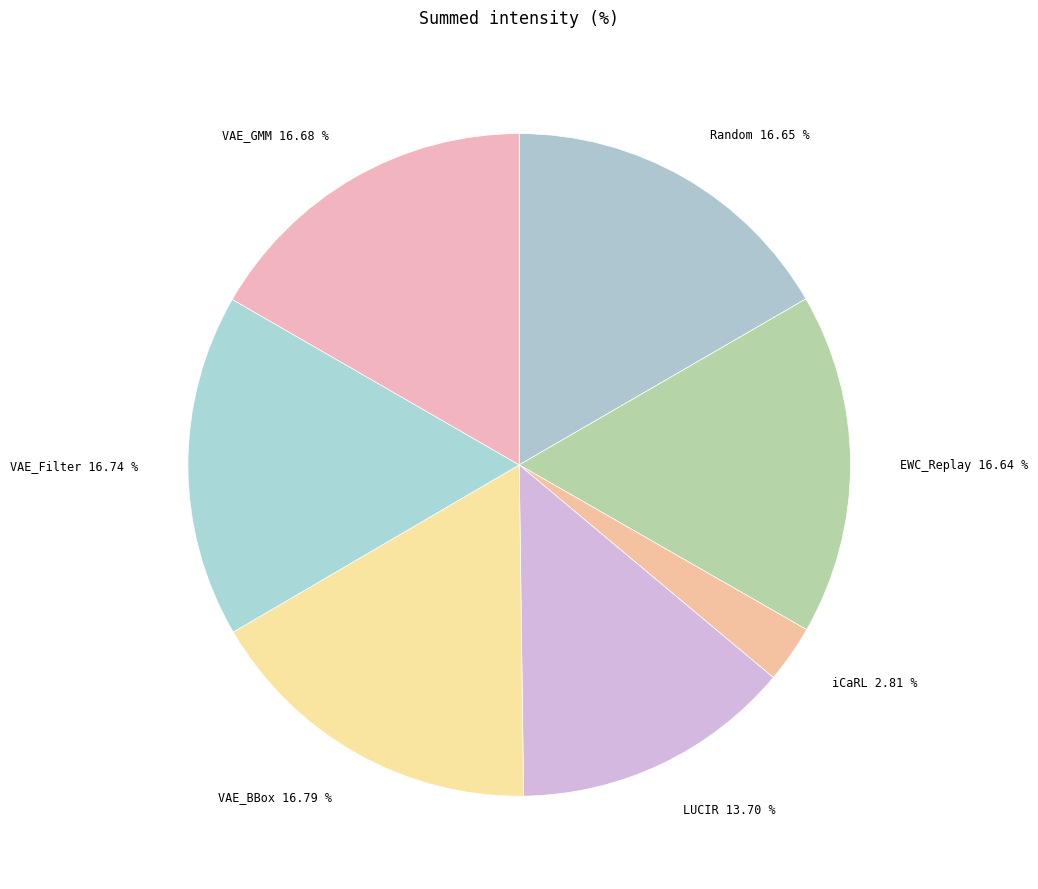

What is the smallest slice in the pie chart?

iCaRL